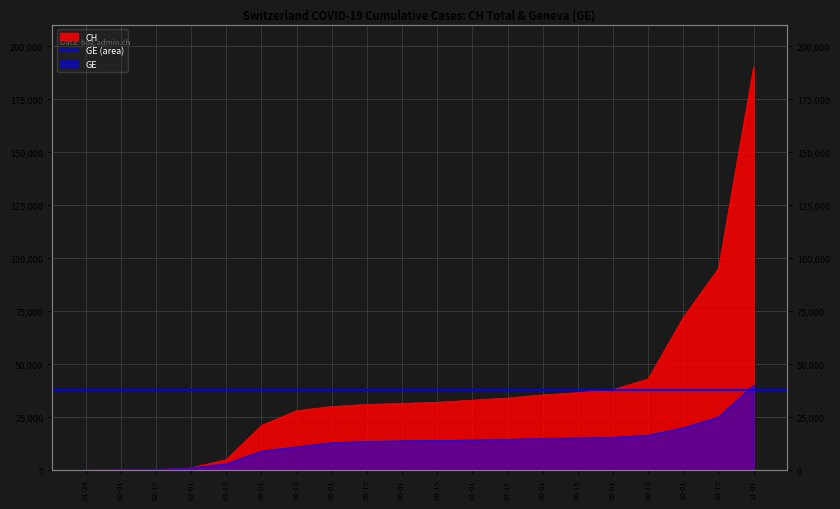

Which category has the highest value in the CH series?

11-01